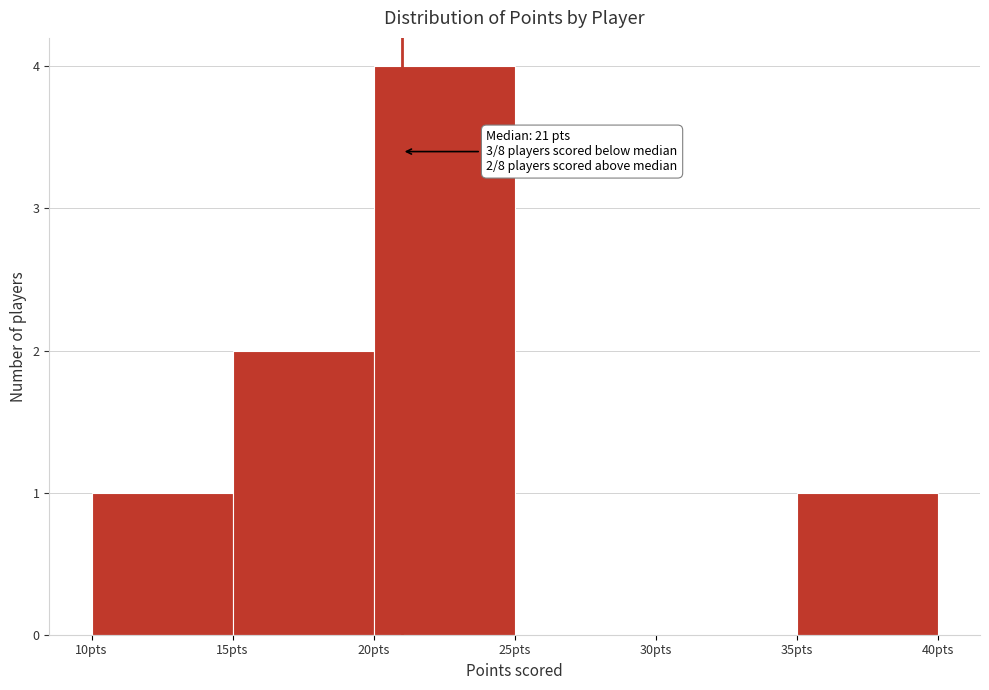

Over which range of the x-axis is the bar tallest?

20 to 25